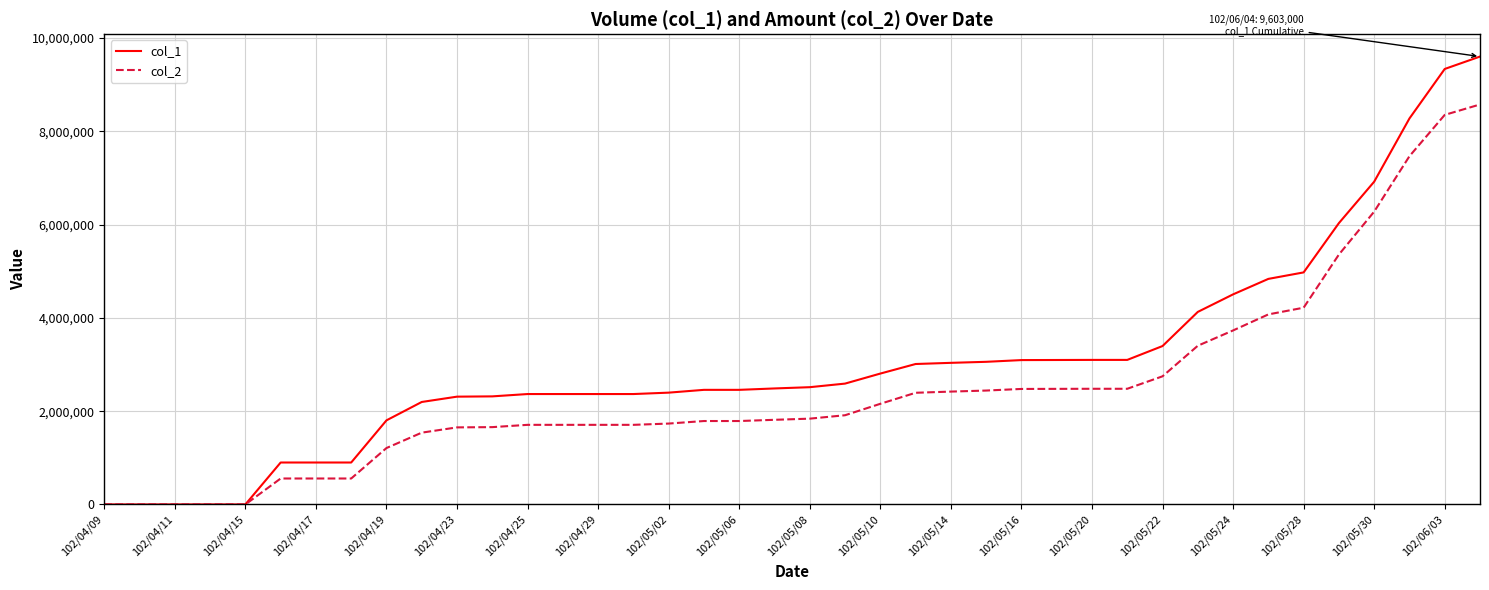

Which series has the largest total across all categories?

col_1